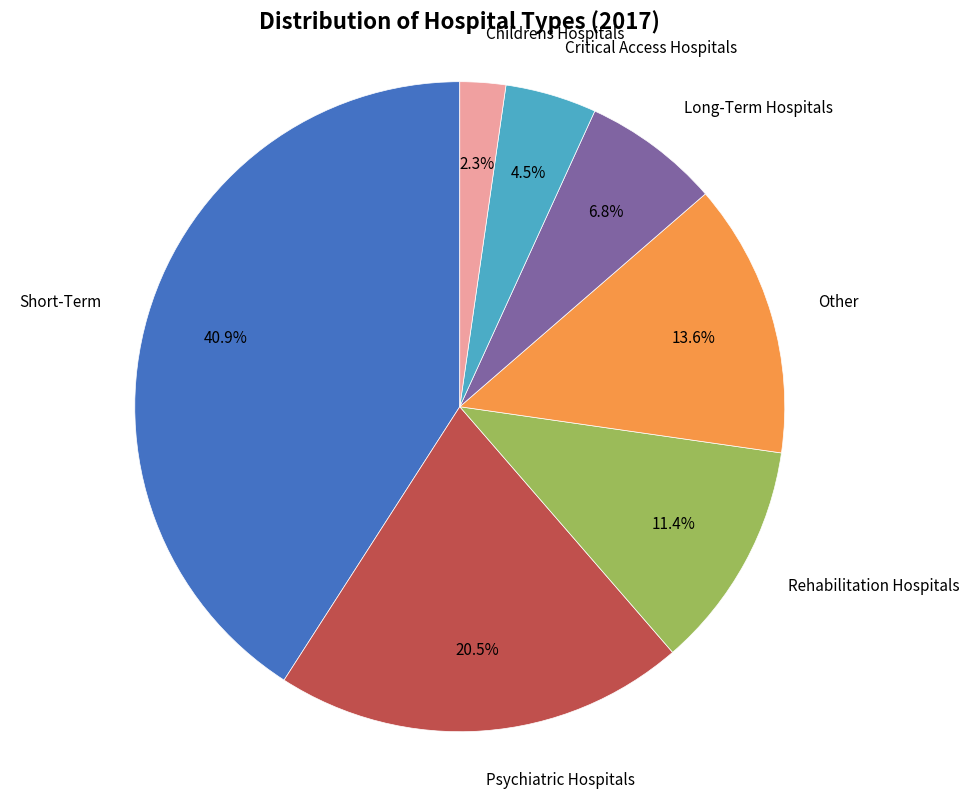

To the nearest percent, what is the difference between the largest and smallest slice percentages?

39%